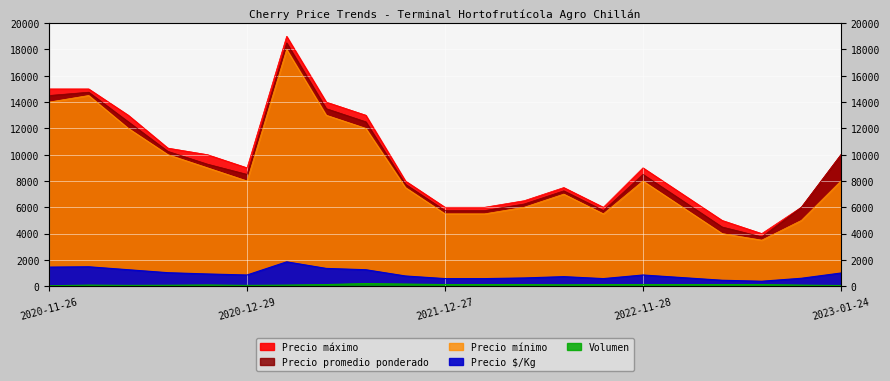

Is the value of Volumen at 2022-01-11 greater than the value of Precio mínimo at 2020-12-21?

No